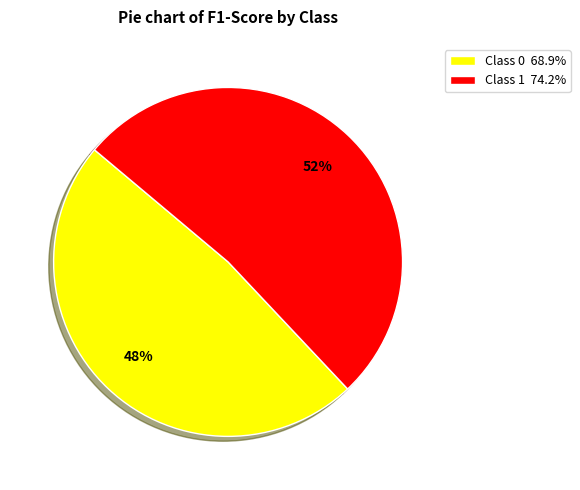

To the nearest percent, what percentage of the pie is Class 1 74.2%?

52%